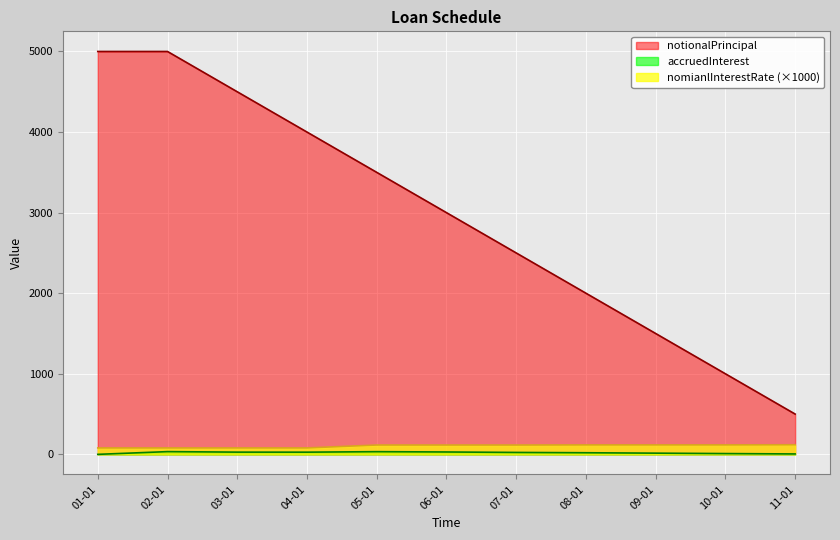

How many interior local peaks does the accruedInterest series have?

2